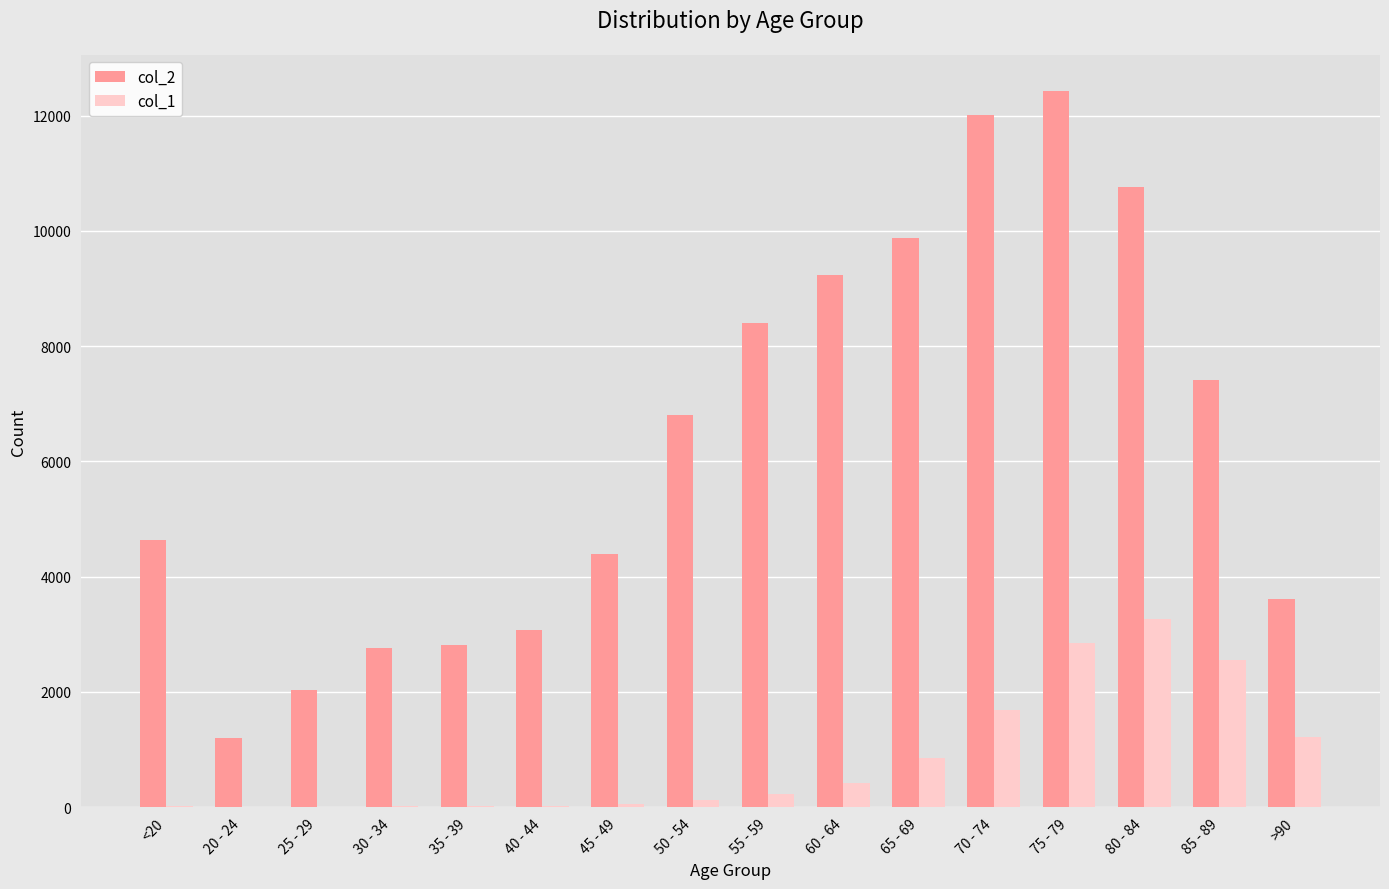

What is the difference between the col_1 values at 60 - 64 and 55 - 59?

199